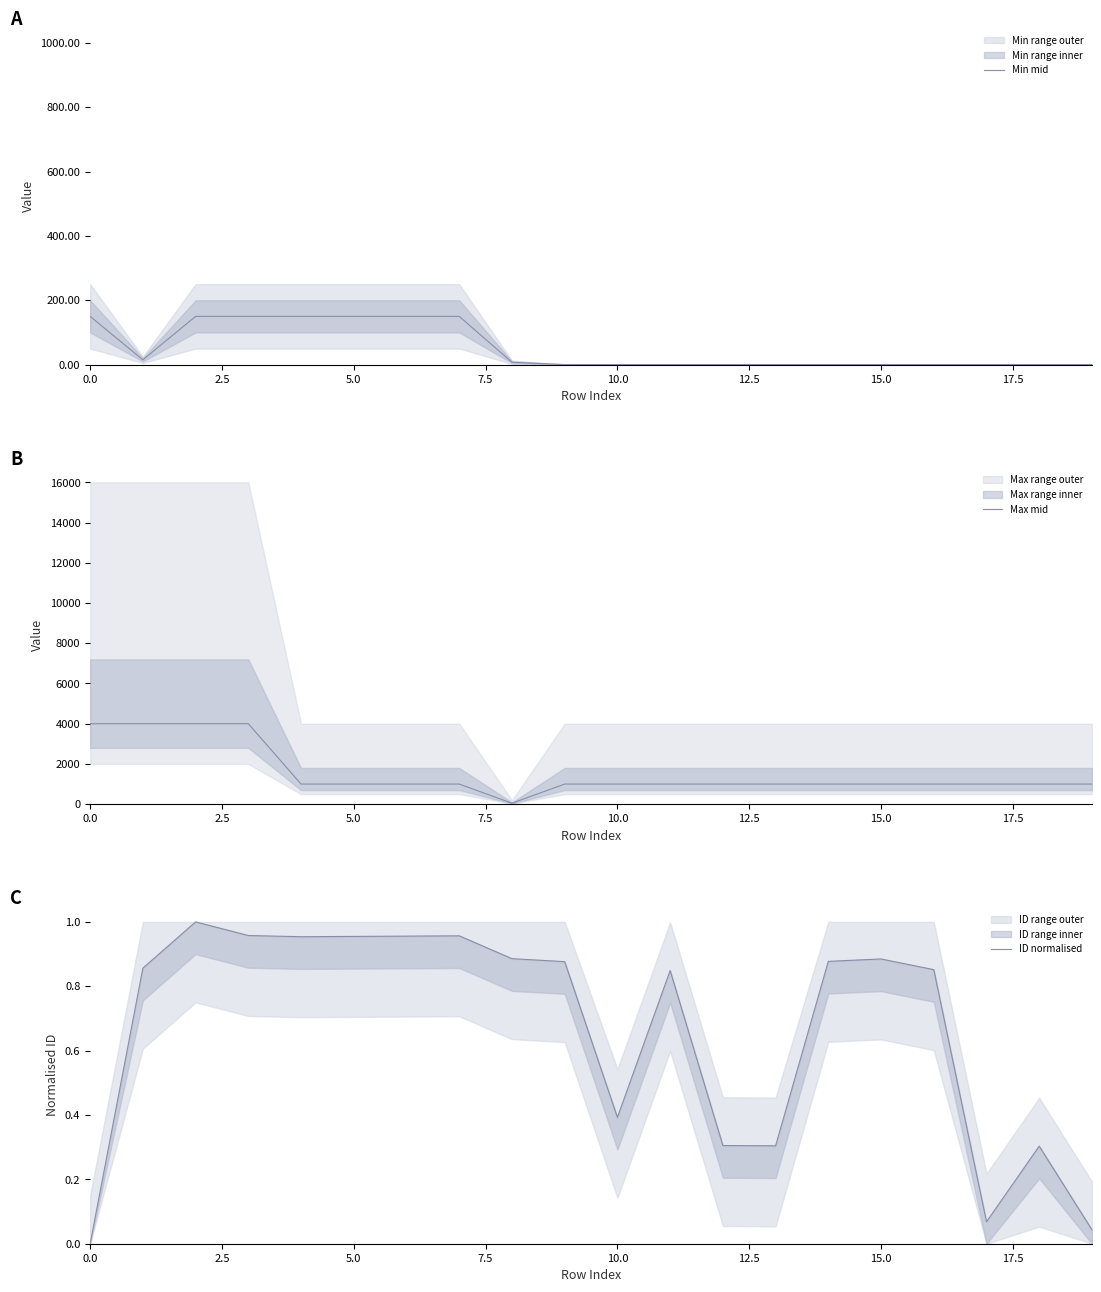

Which has a higher value, 5.0 or 10.0?

5.0